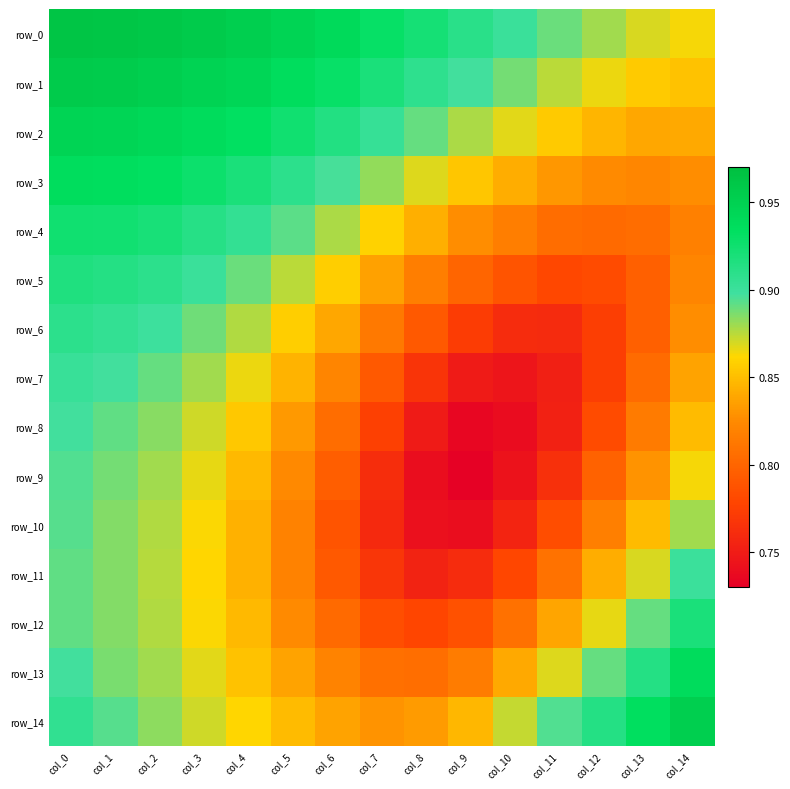

Is the value of row_0 at col_3 greater than the value of row_5 at col_7?

Yes